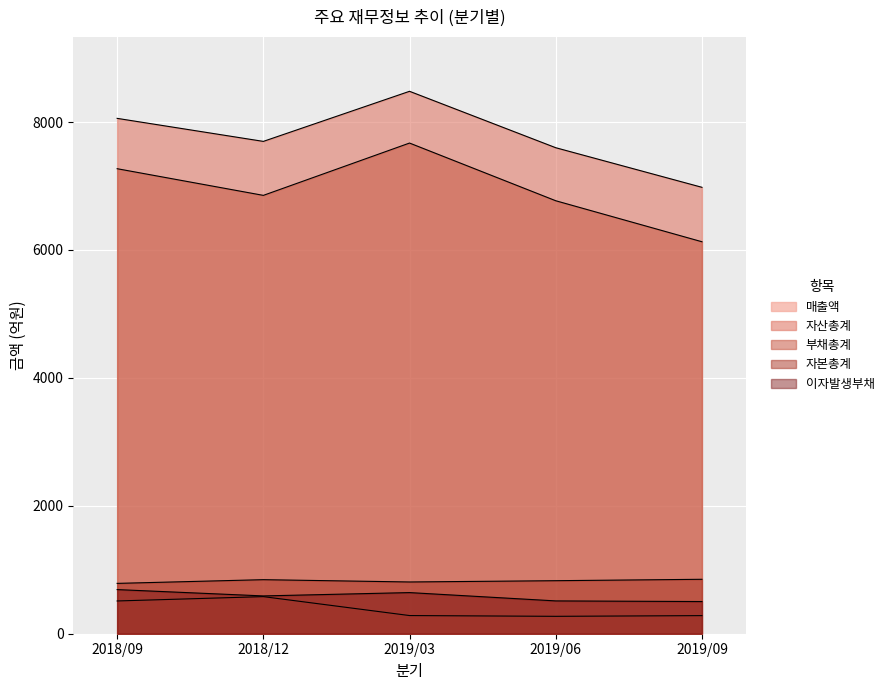

How many lines are shown in the chart?

5